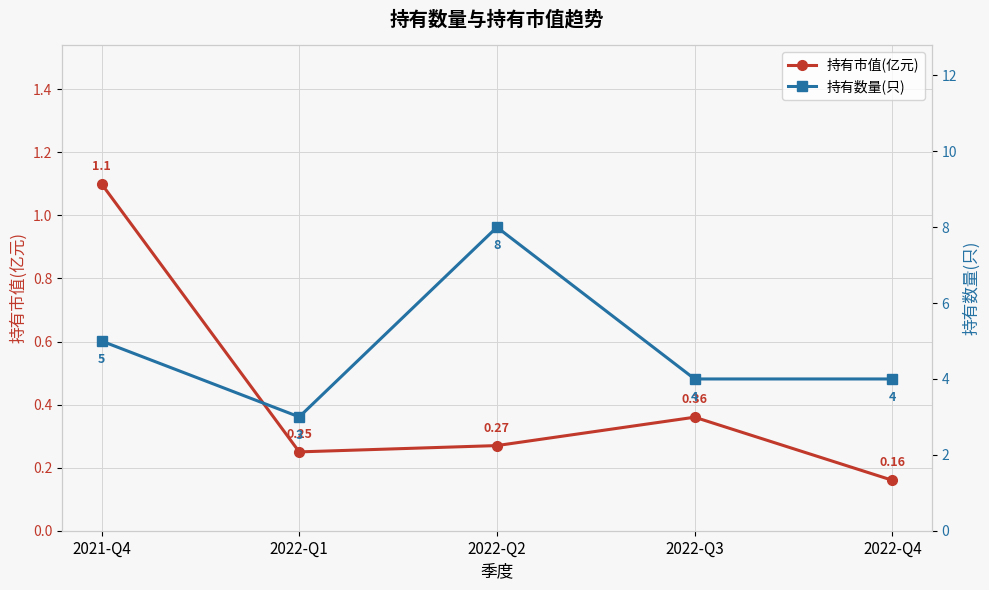

Reading left to right, extract all data points from this chart.

持有市值(亿元): 2021-Q4=1.1	2022-Q1=0.2	2022-Q2=0.3	2022-Q3=0.4	2022-Q4=0.2
持有数量(只): 2021-Q4=5.0	2022-Q1=3.0	2022-Q2=8.0	2022-Q3=4.0	2022-Q4=4.0